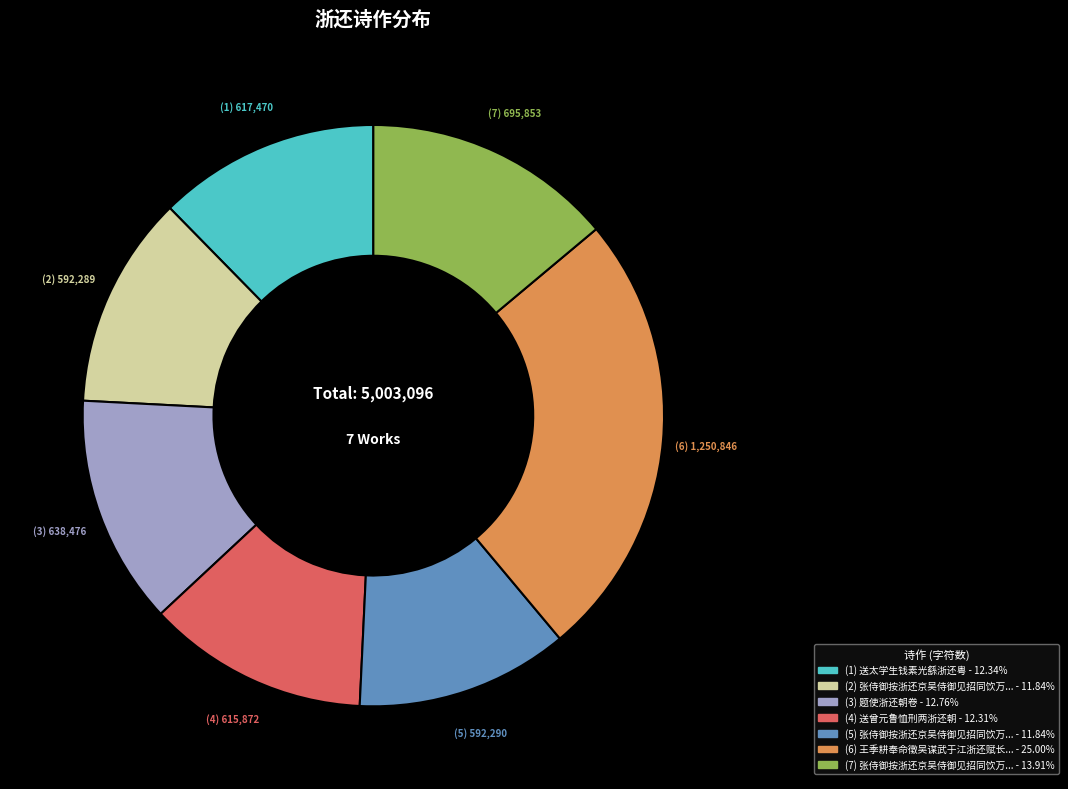

Is there any slice that represents more than half of the pie?

No